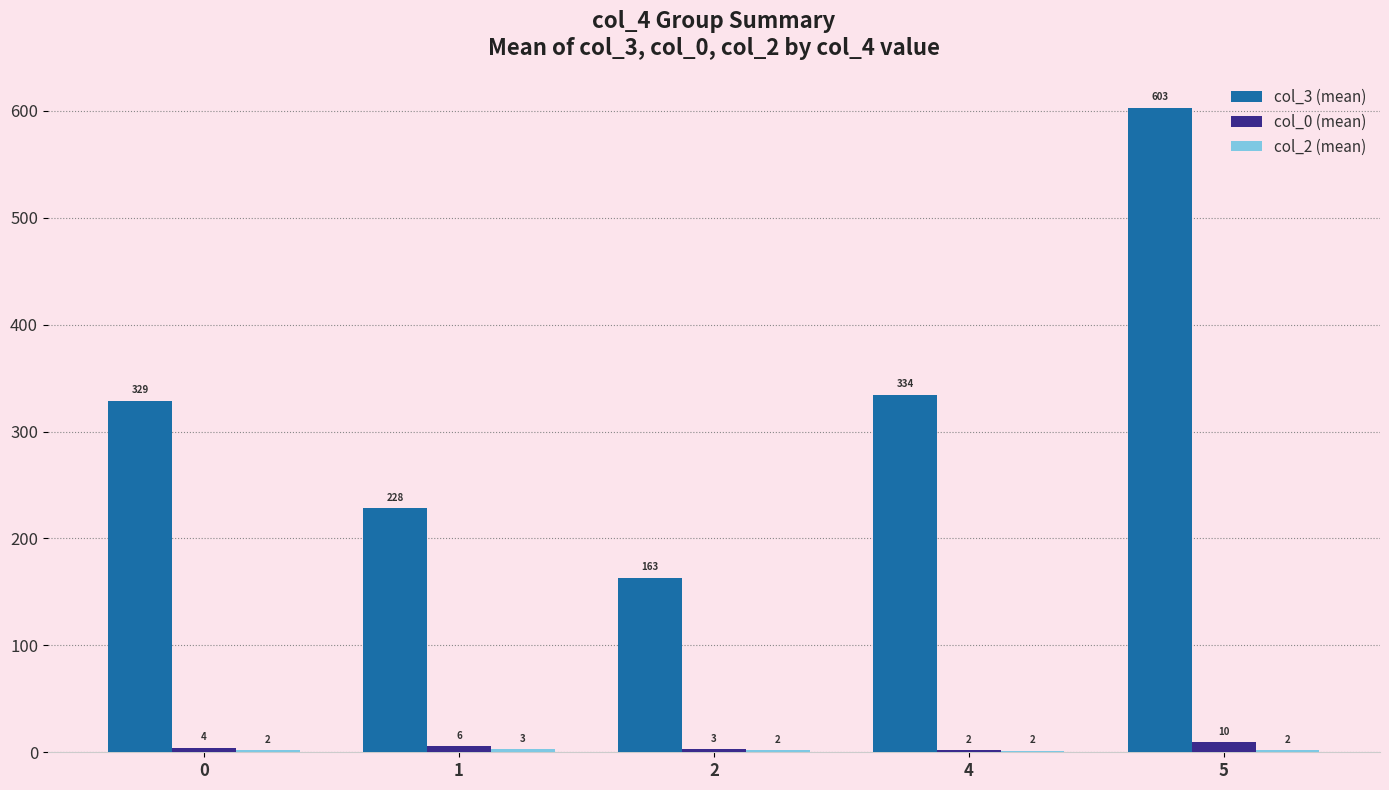

Between 1 and 5, which series saw the biggest shift?

col_3 (mean)